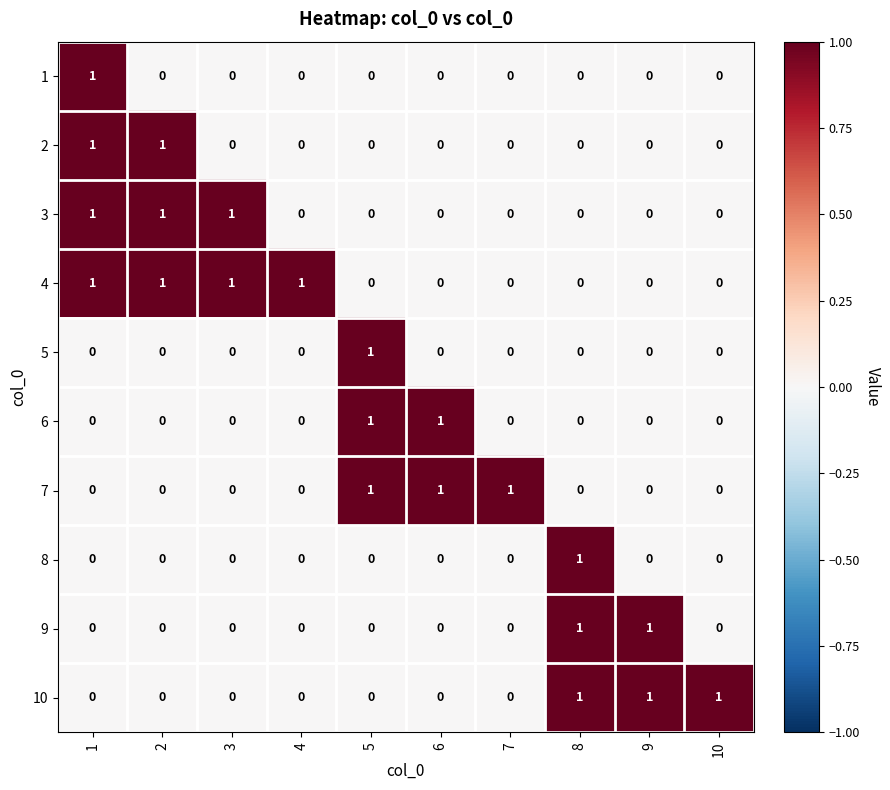

Count the 5 values in the range 0 to 1.

10